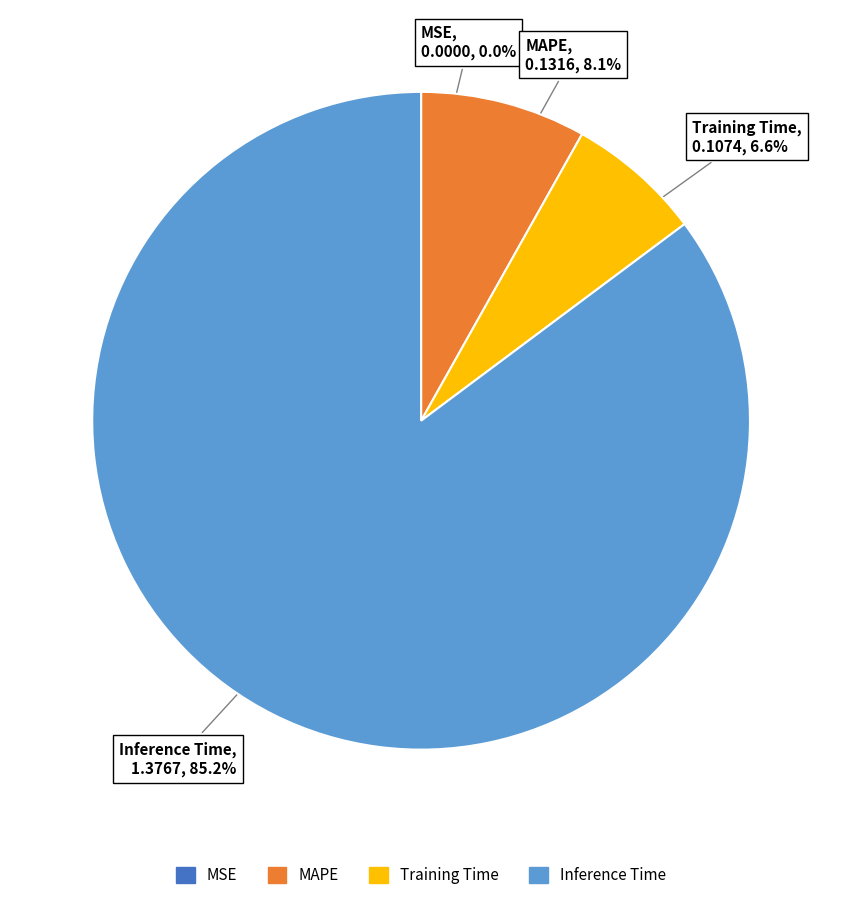

Is there any slice that represents more than half of the pie?

Yes